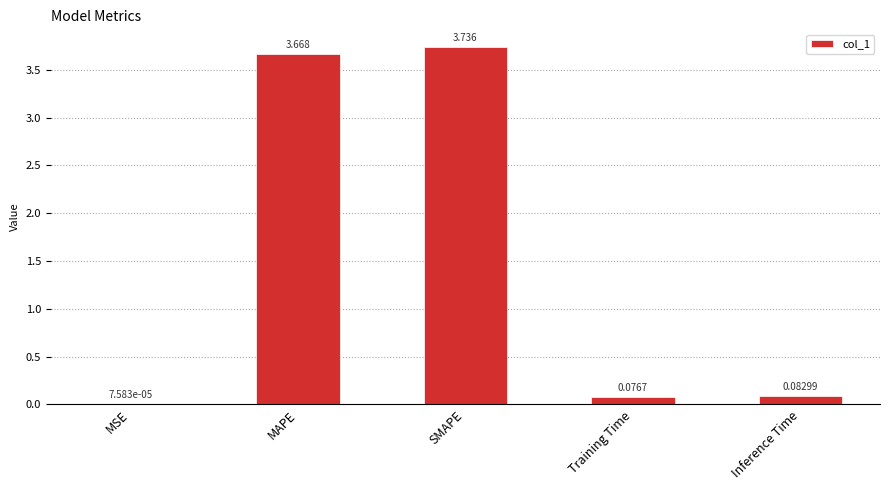

At which category does the chart reach its peak across all series?

SMAPE